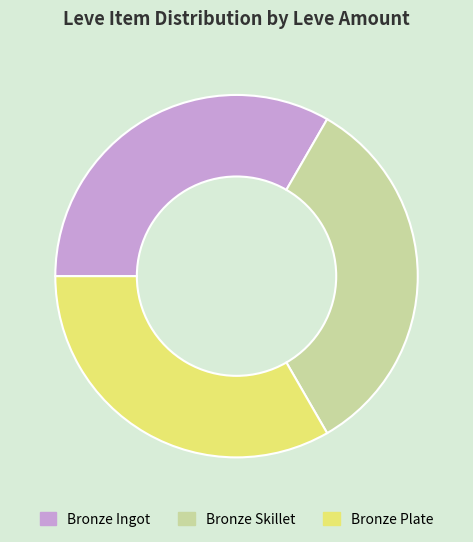

What is the ratio of the value at Bronze Ingot to the value at Bronze Plate?

1.0